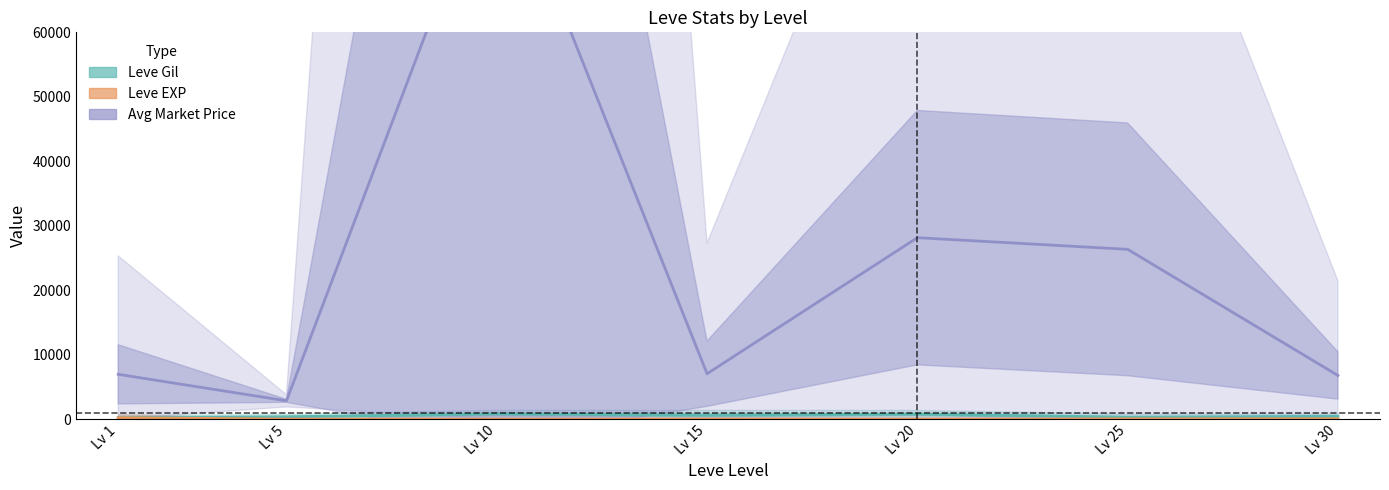

True or false: Leve EXP has a value of 11.5 at Lv 10.

False